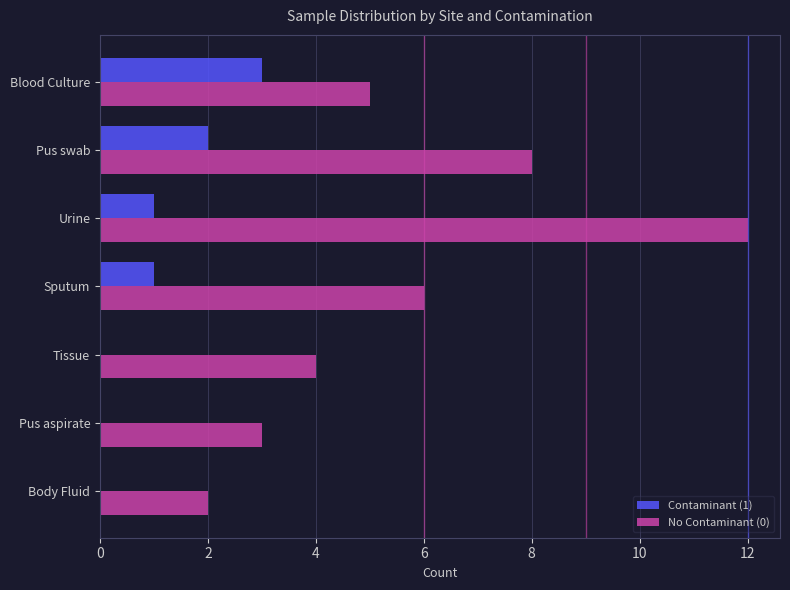

At which category is the sum across all series the highest?

Urine